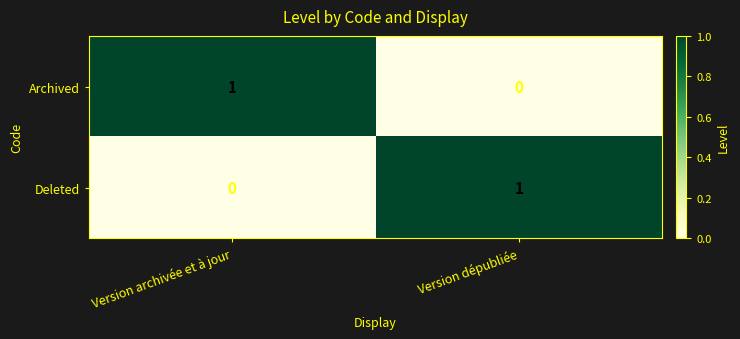

Which category has the highest value in the Deleted series?

Version dépubliée